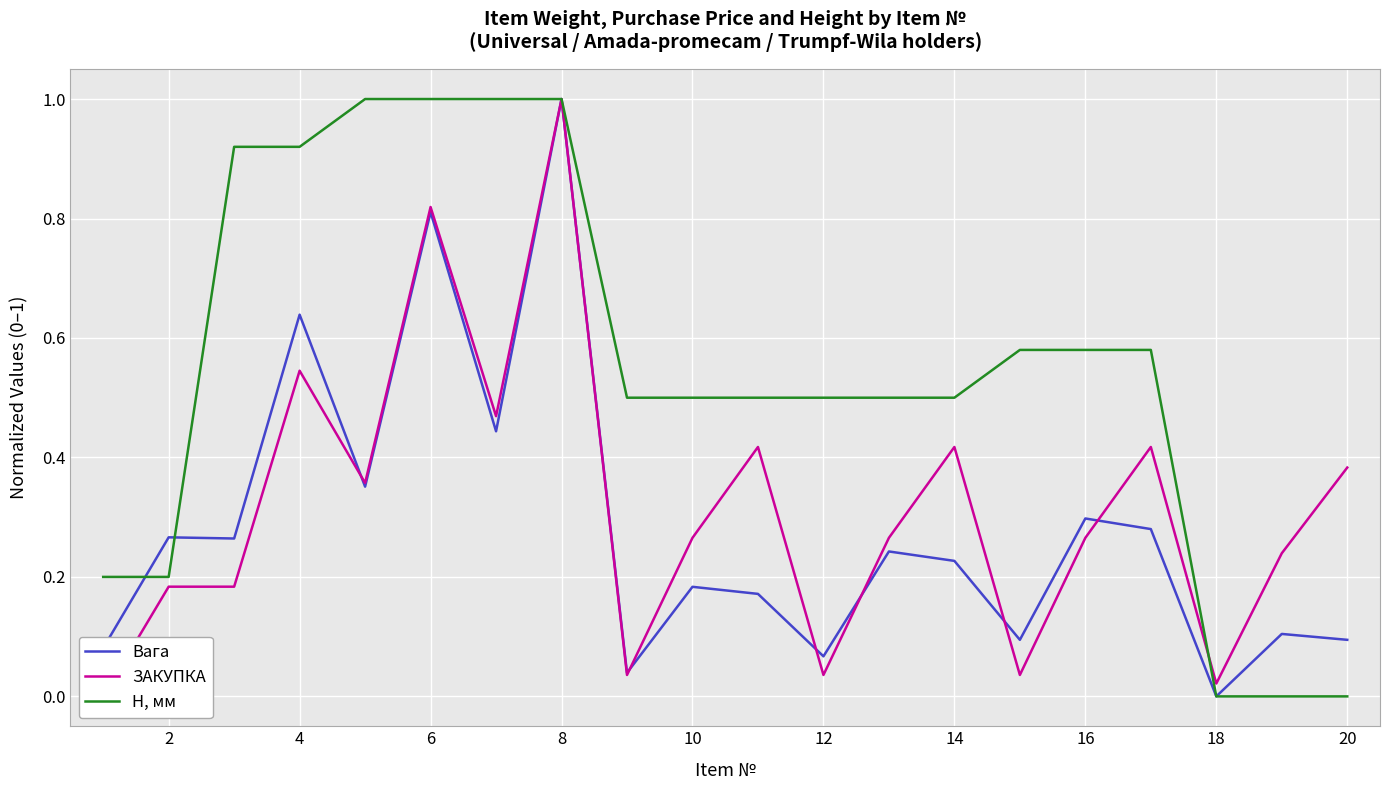

Rank the series by their maximum value, from highest to lowest.

Вага, ЗАКУПКА, H, мм